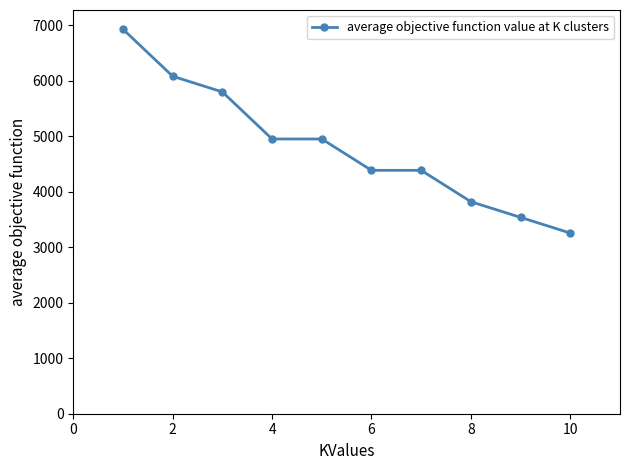

Reading left to right, what are all the values shown in this chart?

6930.0	6082.2	5799.6	4951.7	4951.7	4386.5	4386.5	3821.3	3538.7	3256.1